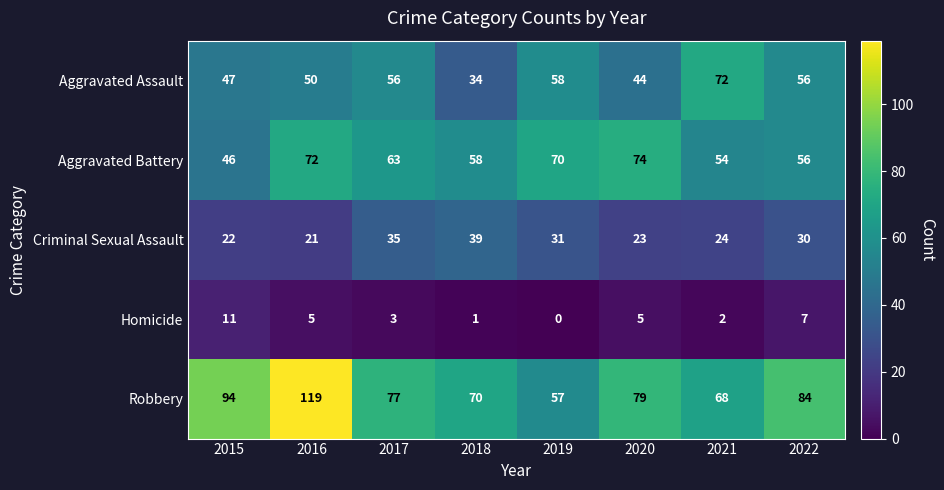

How many distinct data groups are displayed?

5